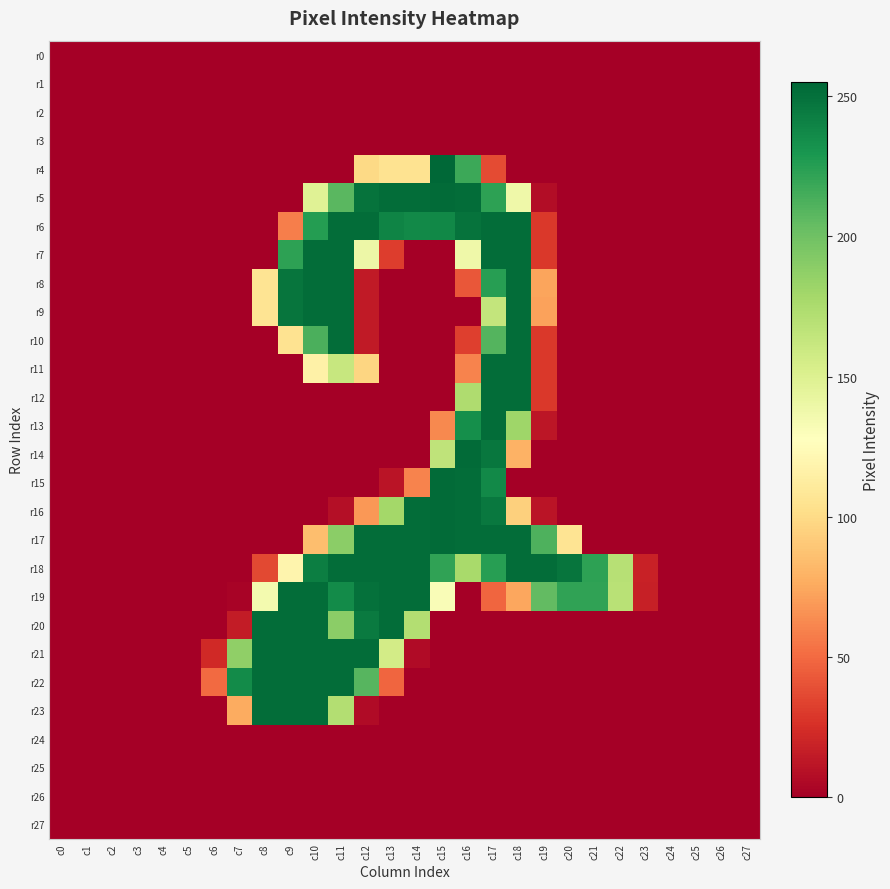

What is the total value across all series at c17?

3374